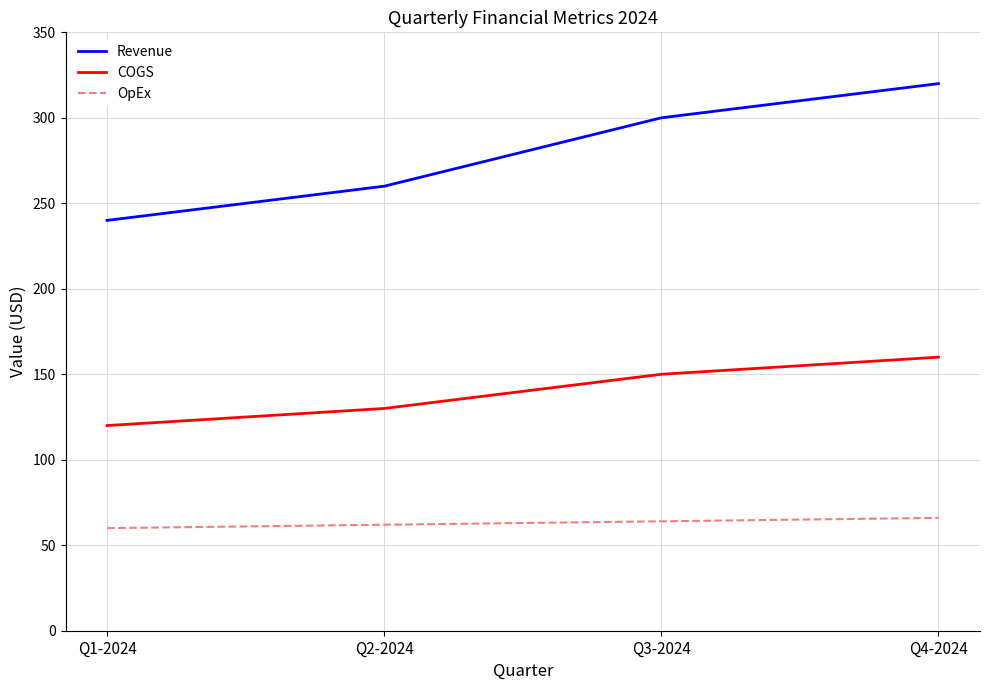

What is the spread (max minus min) of values at Q3-2024?

236